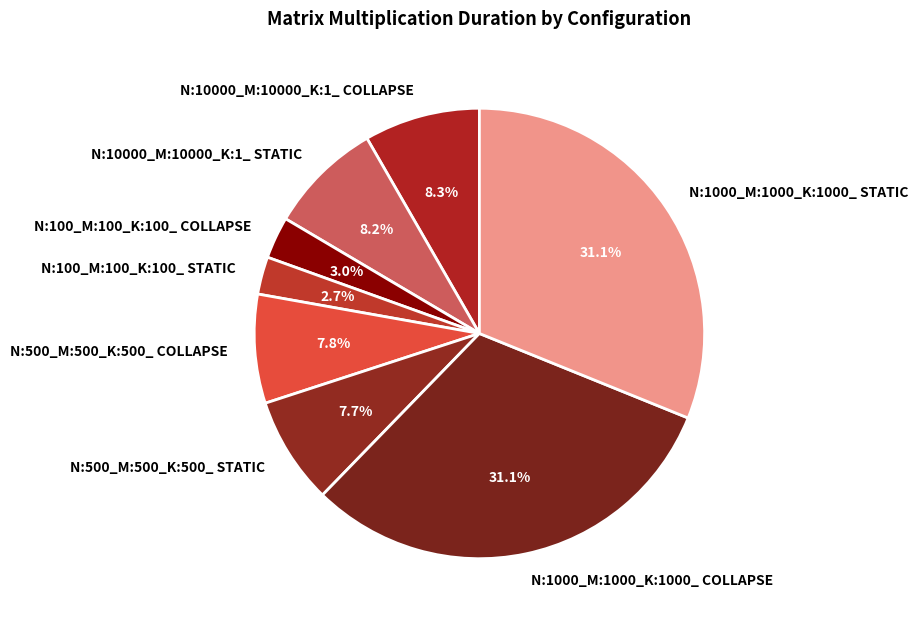

Does any single category account for the majority?

No